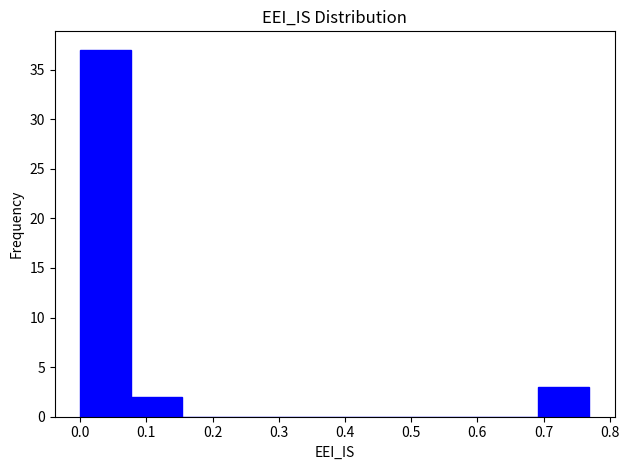

What is the height of the bar covering 0.08 to 0.15 on the x-axis? Neither the bar edges nor the heights are printed on the chart, so give them approximately, as read against the axes.

2